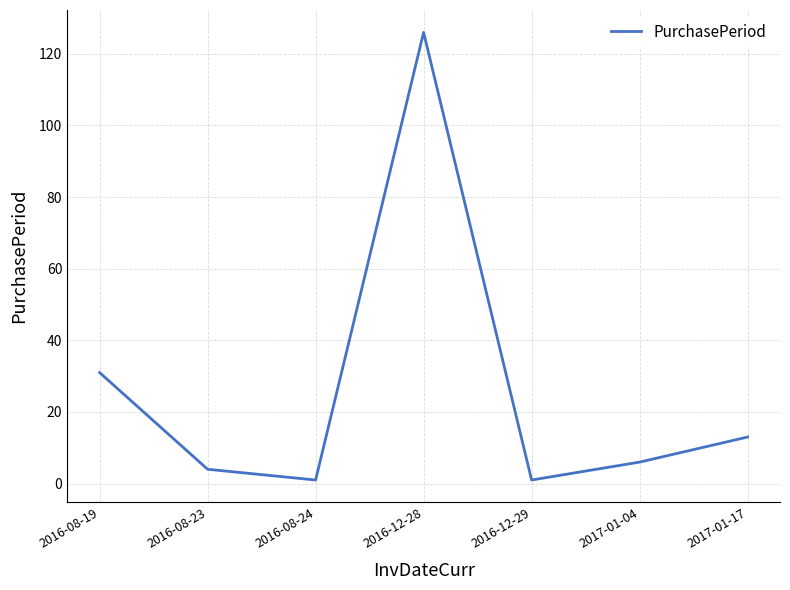

Reading left to right, list all the values displayed in this chart.

31	4	1	126	1	6	13